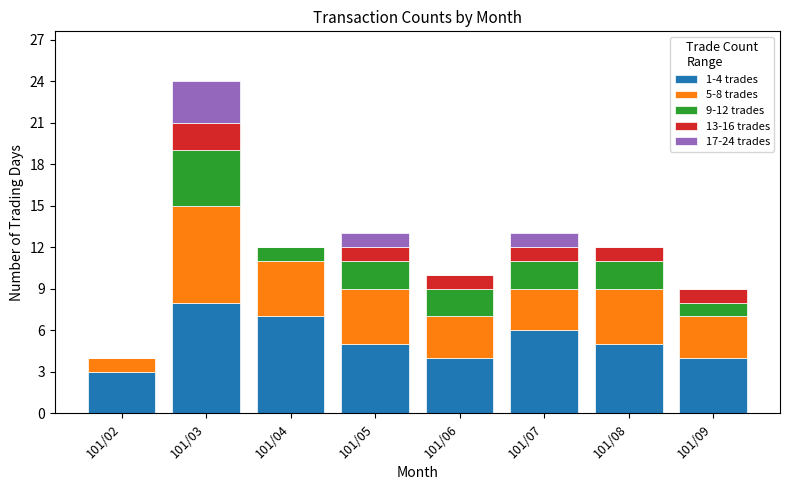

At which category is the sum across all series the highest?

101/03